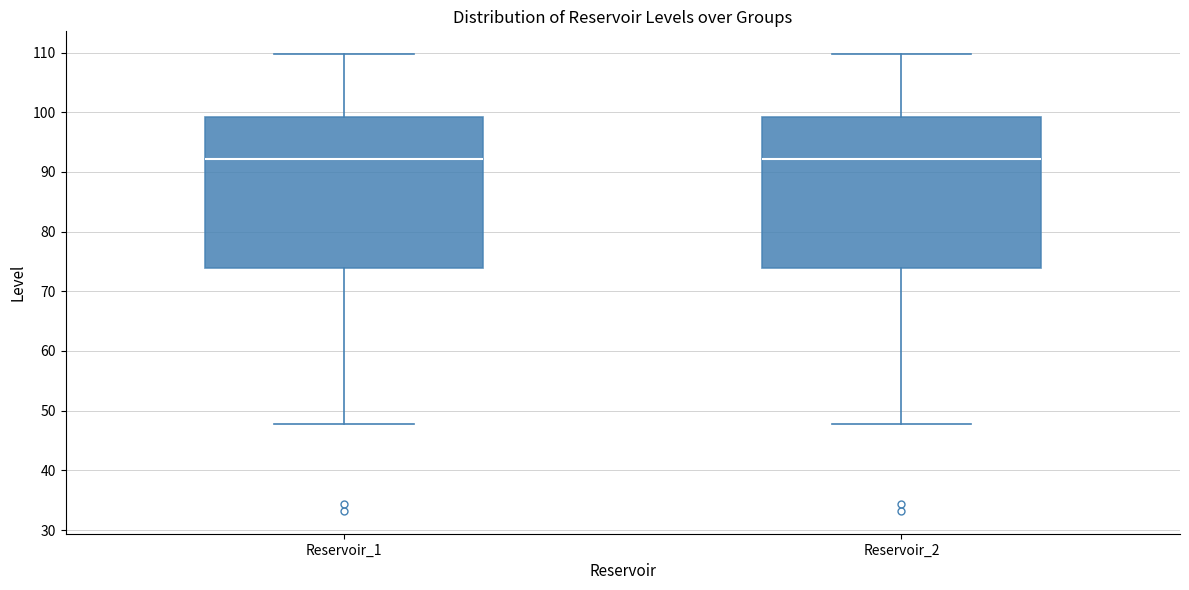

Where does the median line of the box for Reservoir_1 sit on the y-axis? The values are not printed on the chart, so give them approximately, as read against the axis.

92